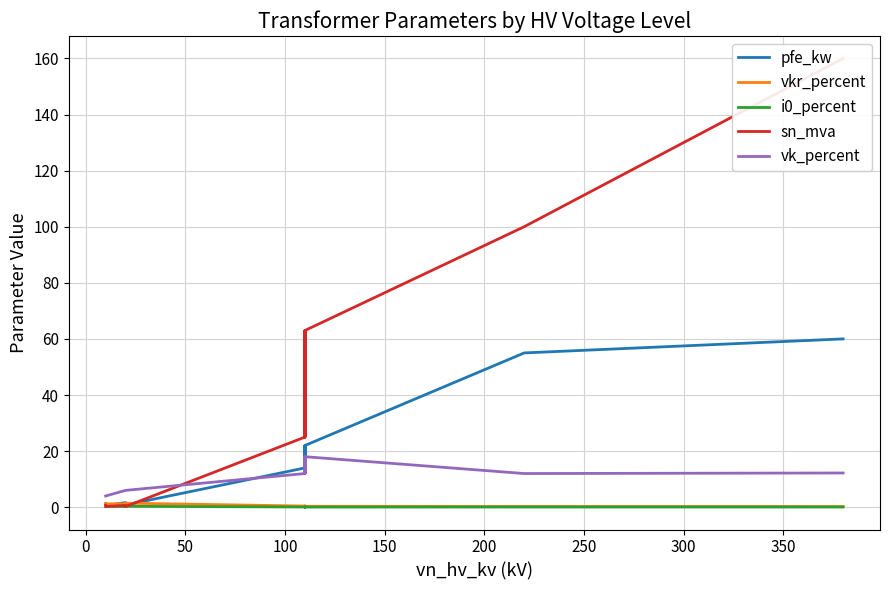

How many distinct data groups are displayed?

5